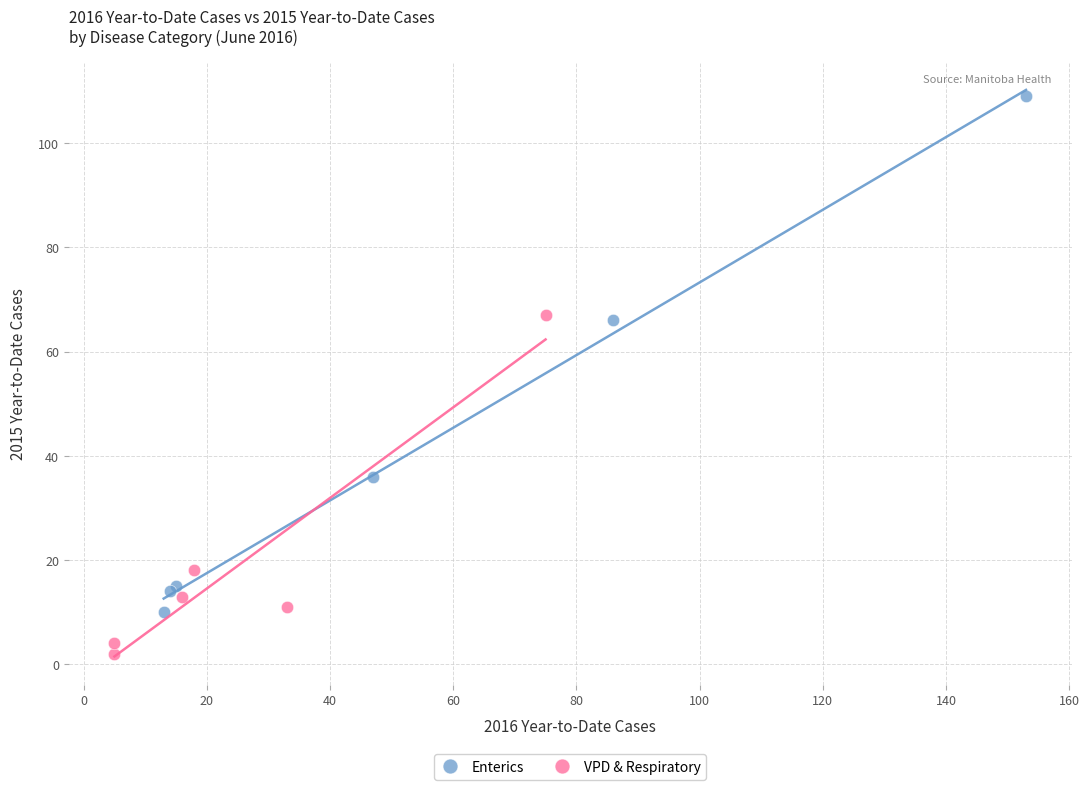

Which series reaches the minimum Y coordinate?

VPD & Respiratory